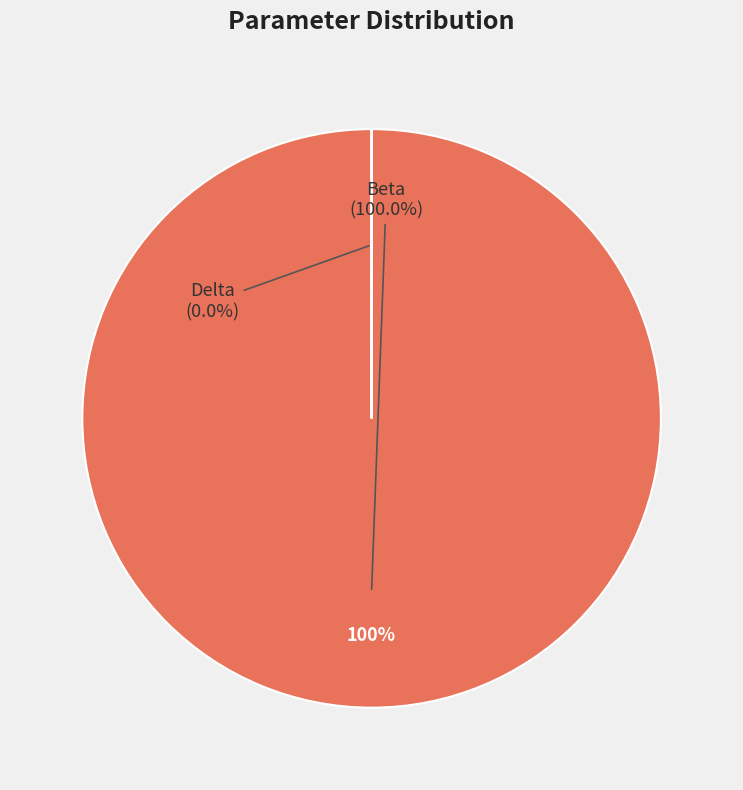

Which has a higher value, Delta or Beta?

Beta